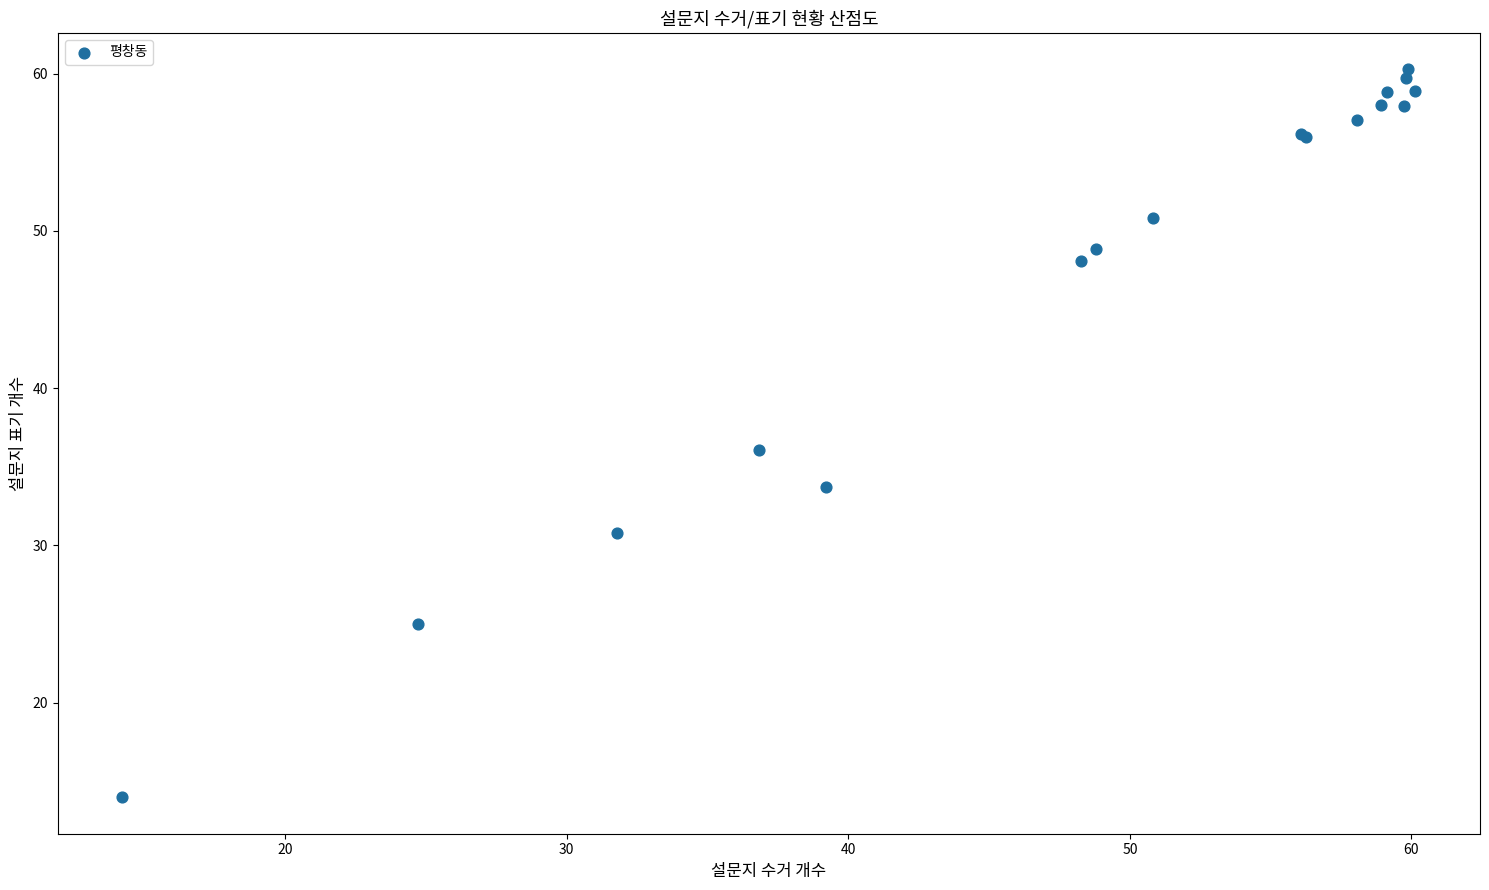

What Y value in the scatter plot is closest to 37?

36.1